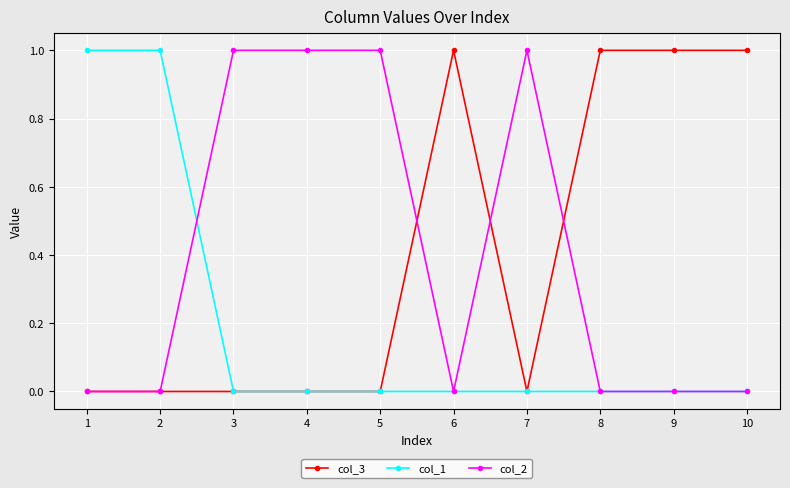

The value of col_2 at 4 is 1. True or false?

True